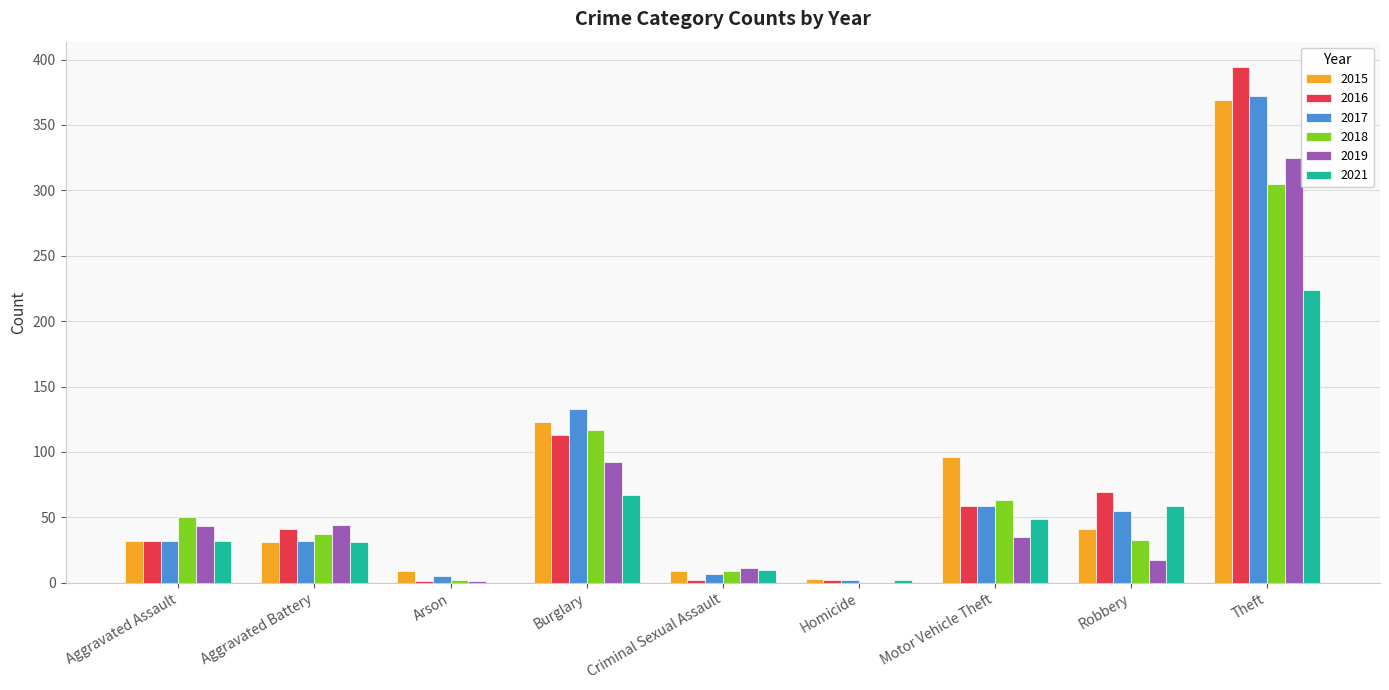

At which label does 2015 reach its peak?

Theft